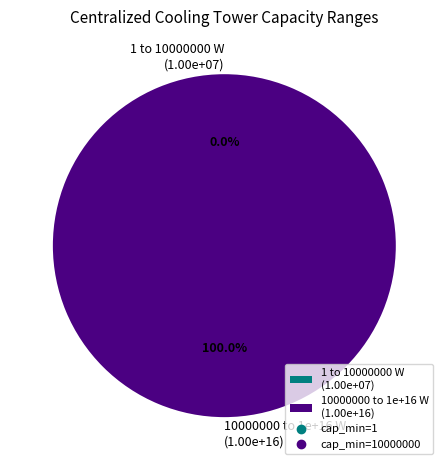

Do cap_min=1 and cap_min=10000000 together represent more than half of the pie?

Yes